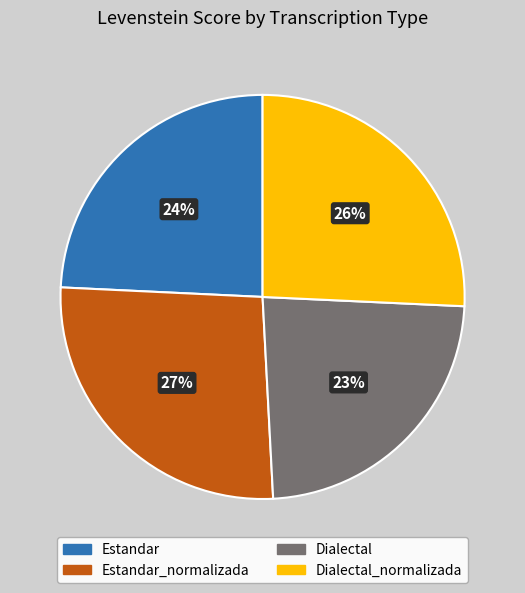

Which category has the smallest portion of the pie?

Dialectal